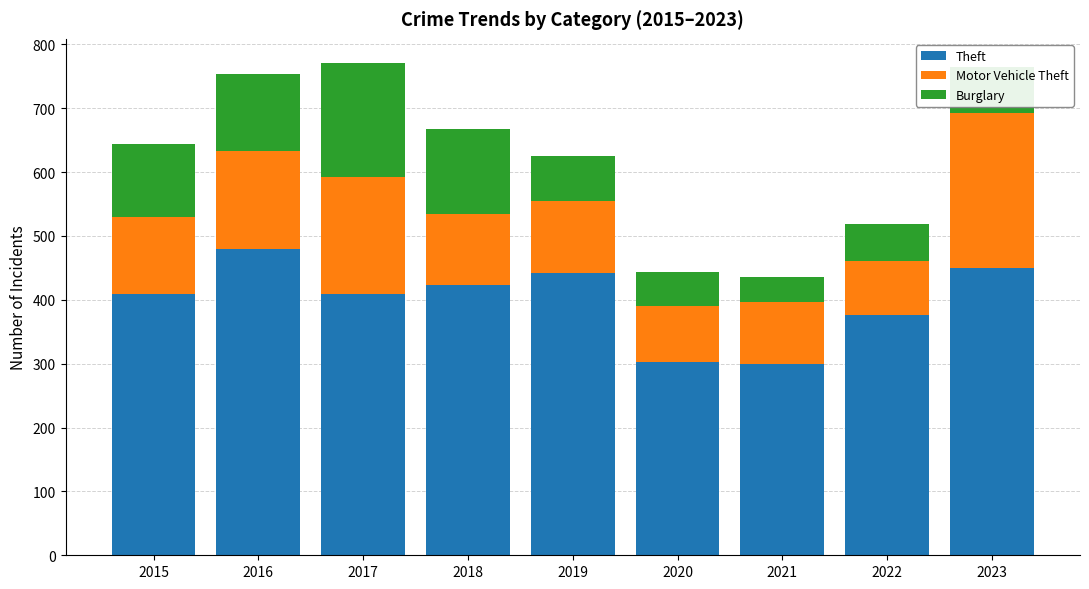

What is the average value of the Theft series?

399